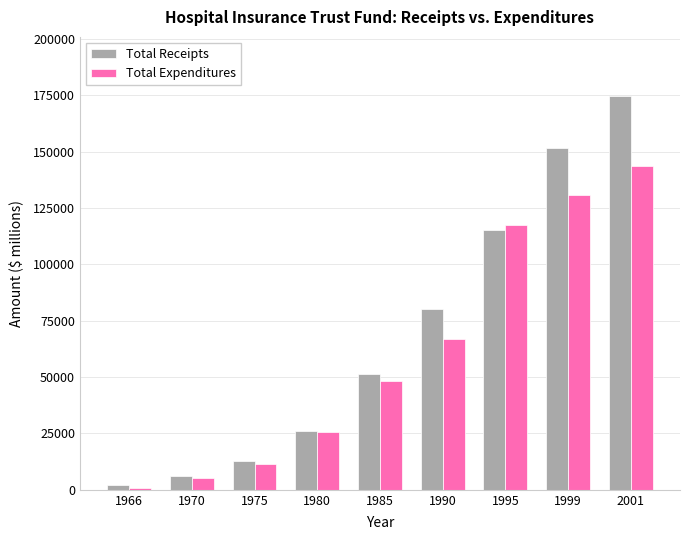

What are all the series names shown in the legend?

Total Receipts, Total Expenditures